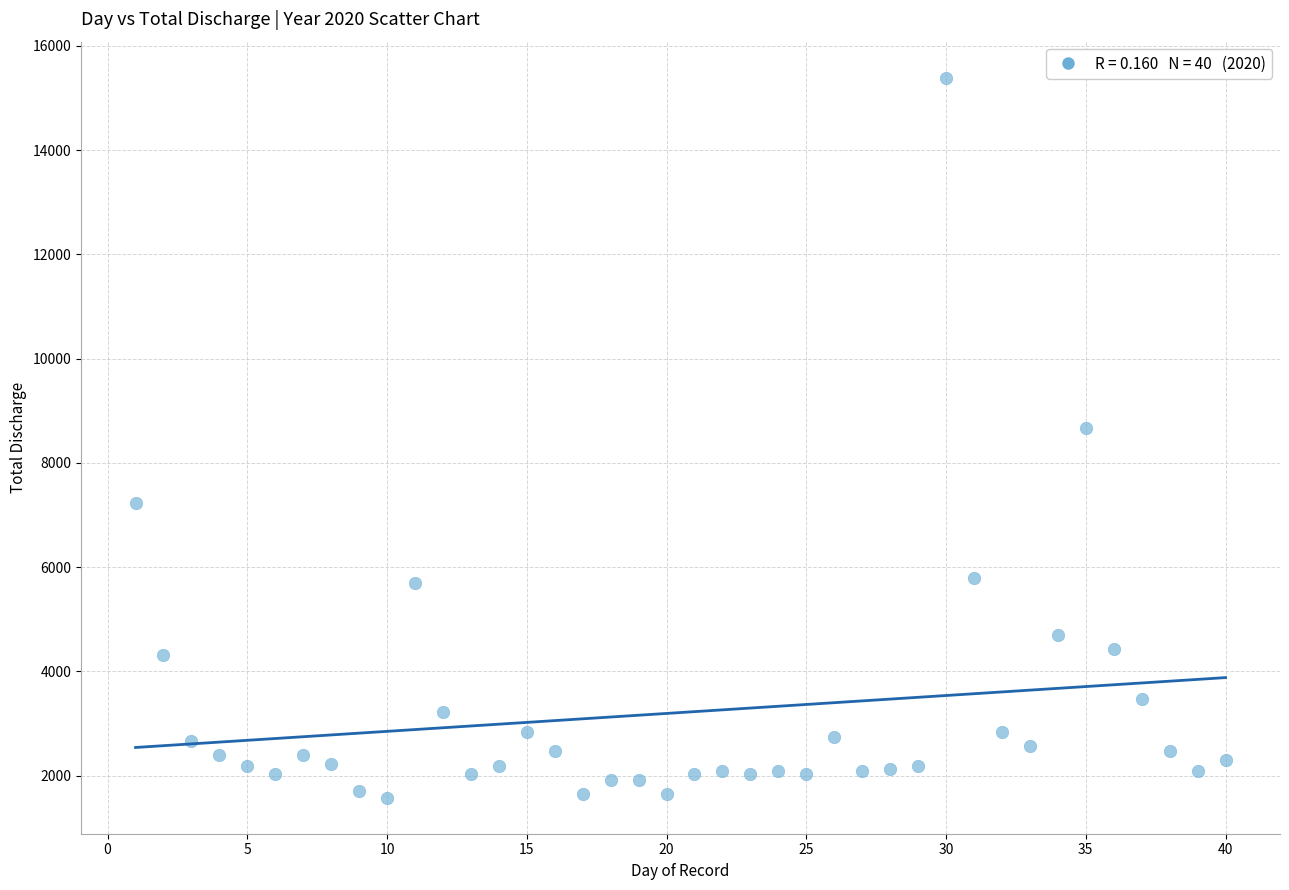

What Y value in the scatter plot is closest to 8483?

8672.5